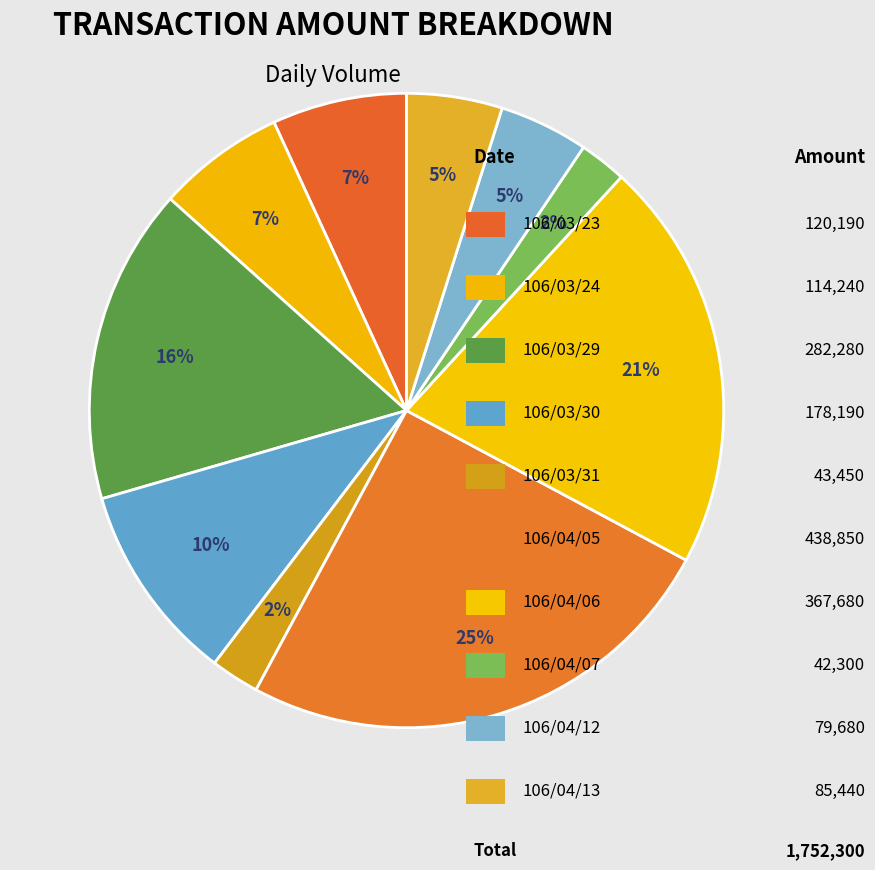

Which slice is the largest?

106/04/05